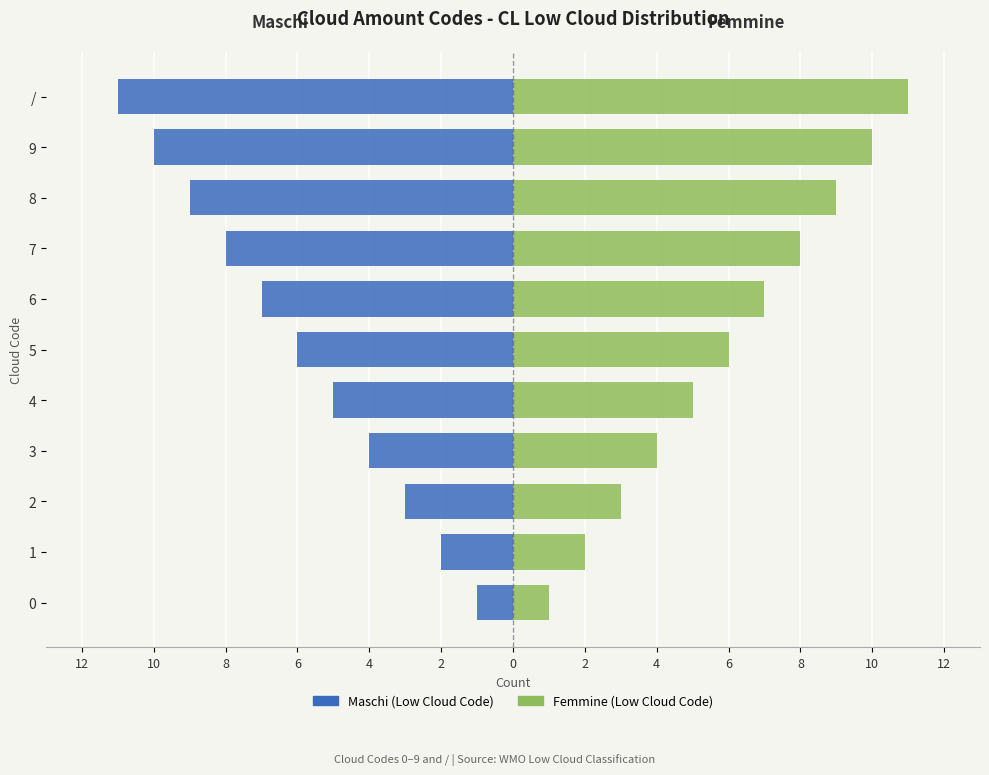

At 0, list the series in order from smallest to largest.

Maschi, Femmine